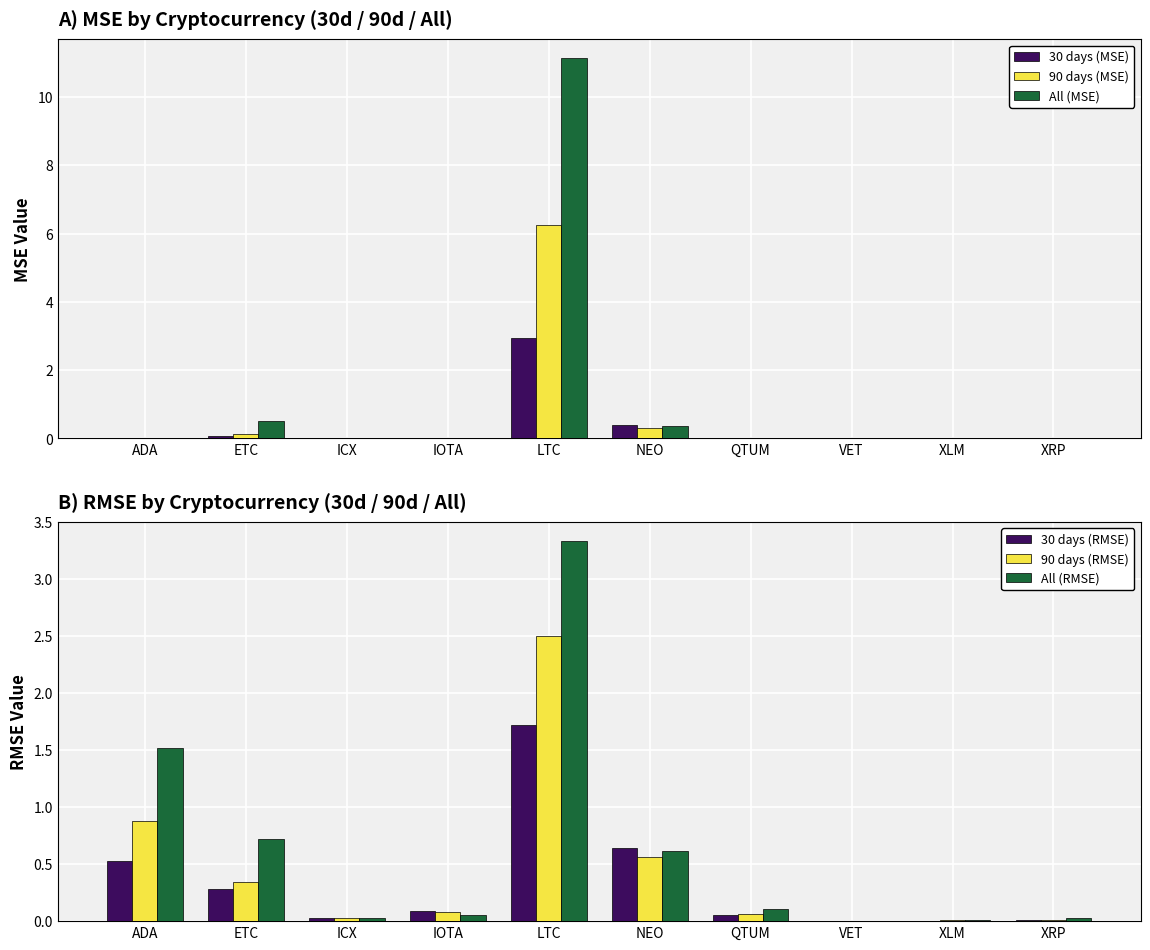

Which category has the highest value in the 30 days (MSE) series?

LTC